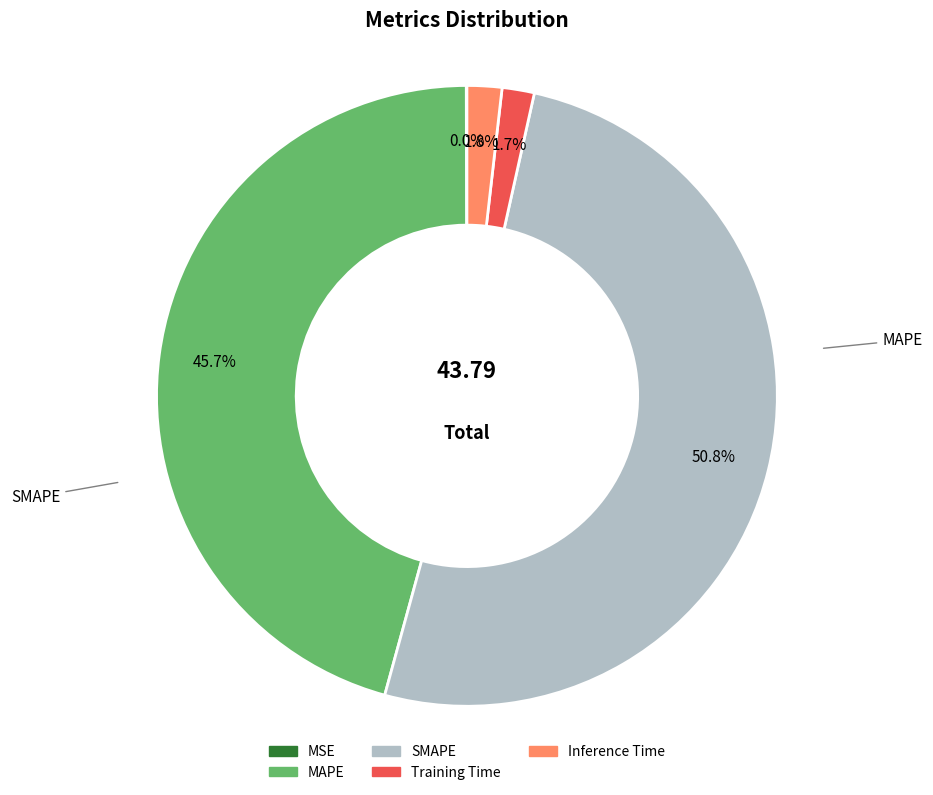

To the nearest percent, what portion does Inference Time represent?

2%